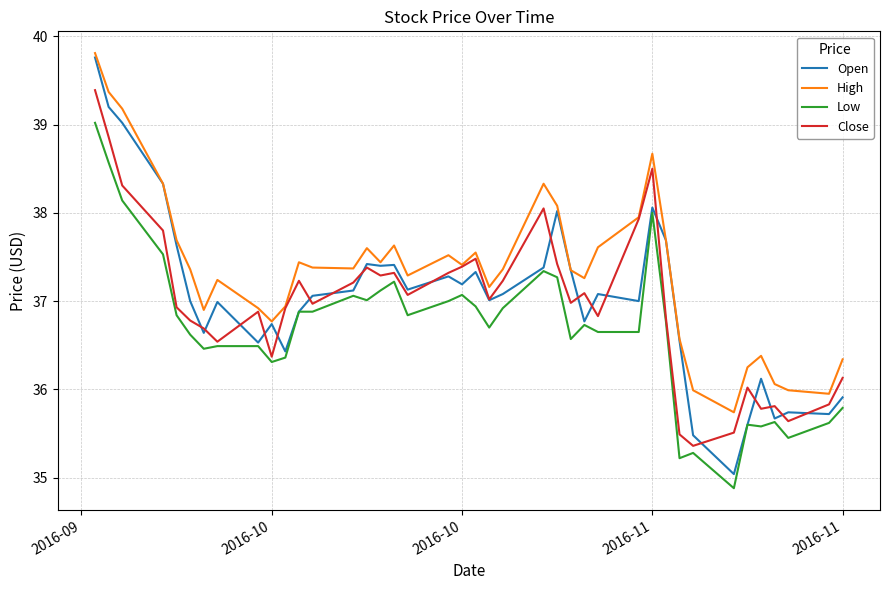

True or false: Low and High cross at least once.

False